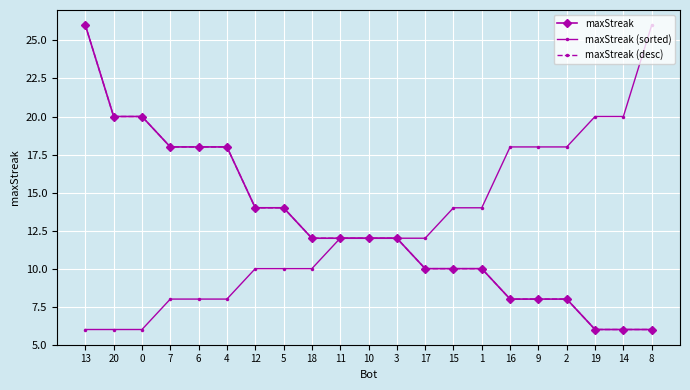

What is the average value of the maxStreak (sorted) series?

13